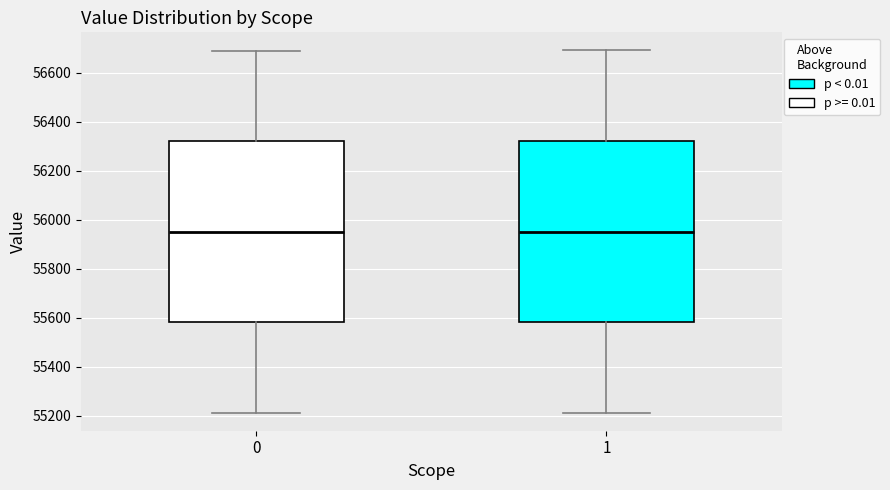

Reading left to right, read every box against the y-axis: the position of its median line, the range the box covers, and the ends of its whiskers. The values are not printed on the chart, so give them approximately, as read against the axis.

0: median 55960, box 55580 to 56320, whiskers 55220 to 56700
1: median 55960, box 55580 to 56320, whiskers 55220 to 56700